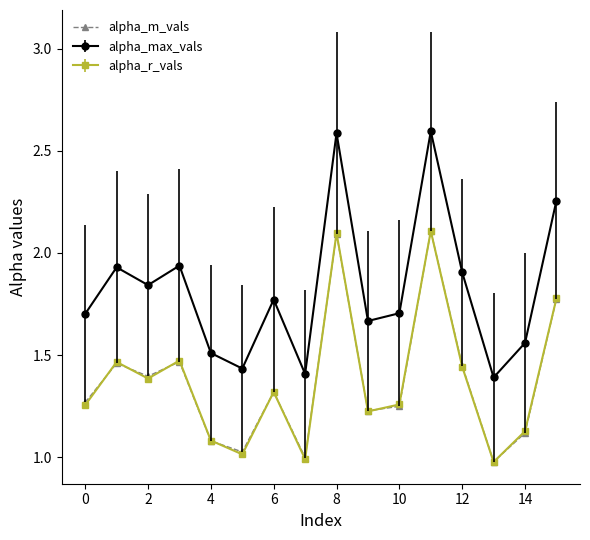

Which series has the largest total across all categories?

alpha_max_vals